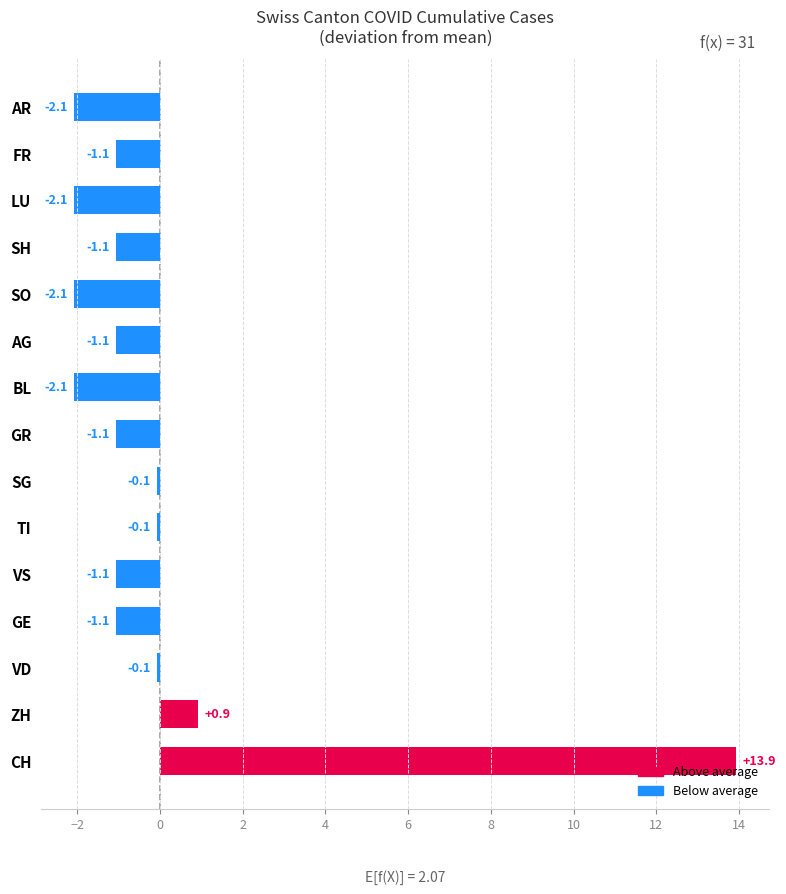

What is the change in value from CH to AG?

-15.0